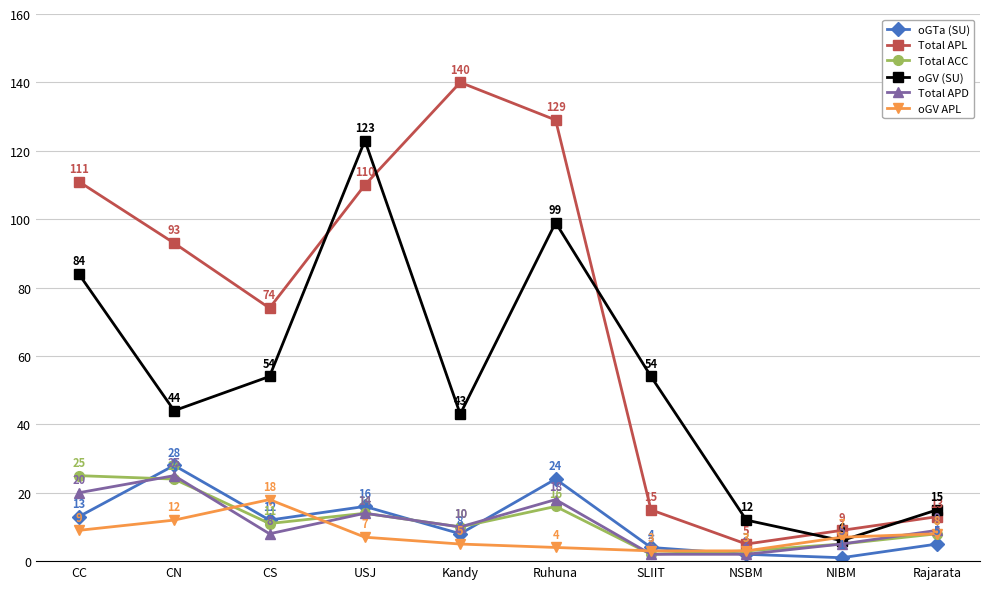

Where is Total APD nearest to the value 13?

USJ